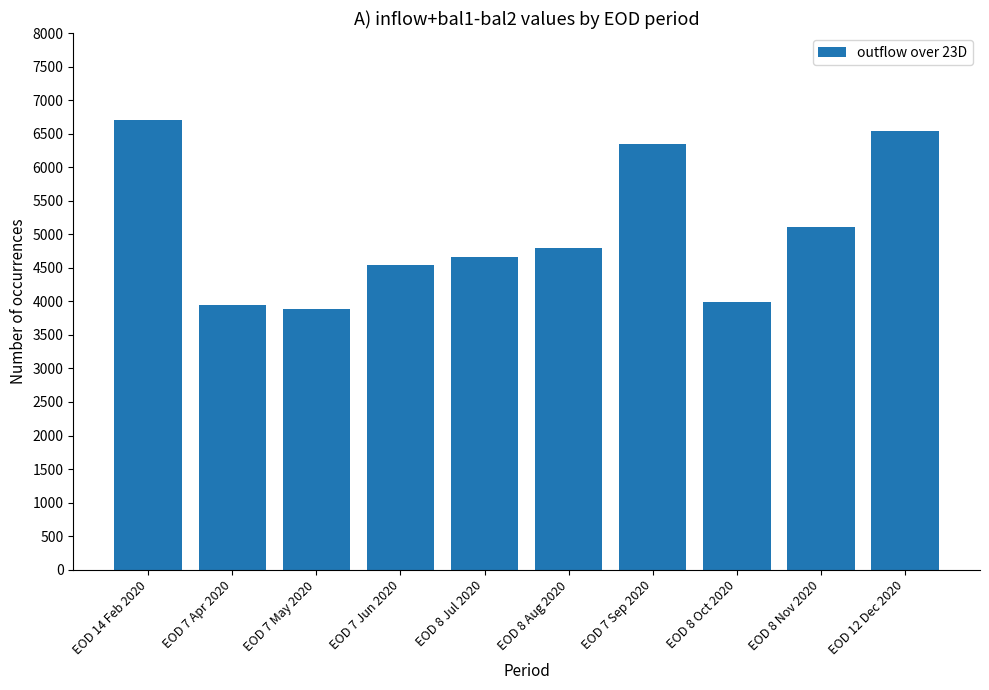

Does the chart contain any negative values?

No